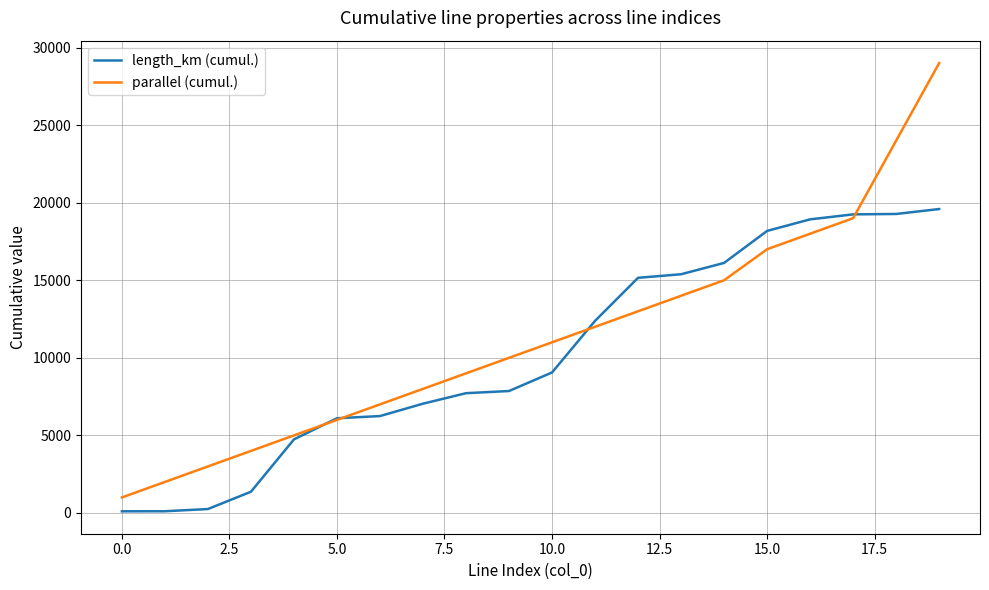

How many values in the length_km (cumul.) series exceed 9056?

10